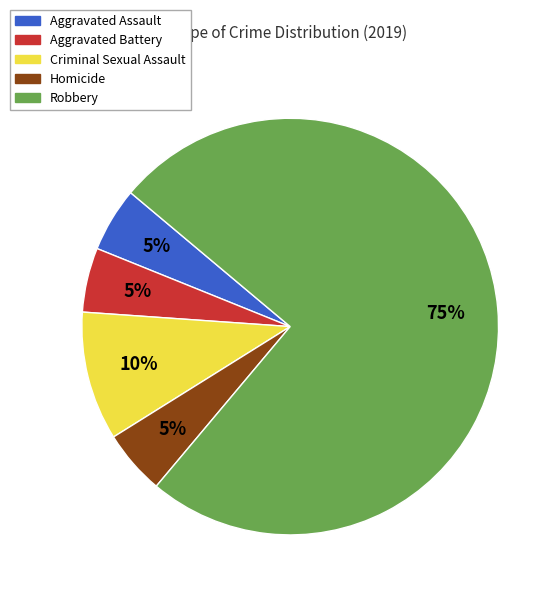

To the nearest percent, what percentage of the pie is Robbery?

75%